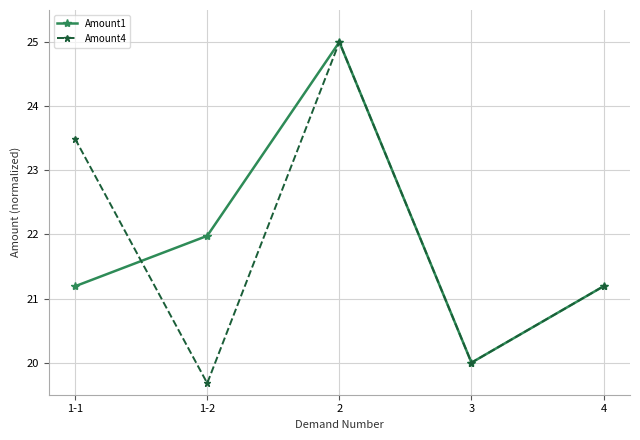

What is the approximate value of Amount4 at 4?

21.2